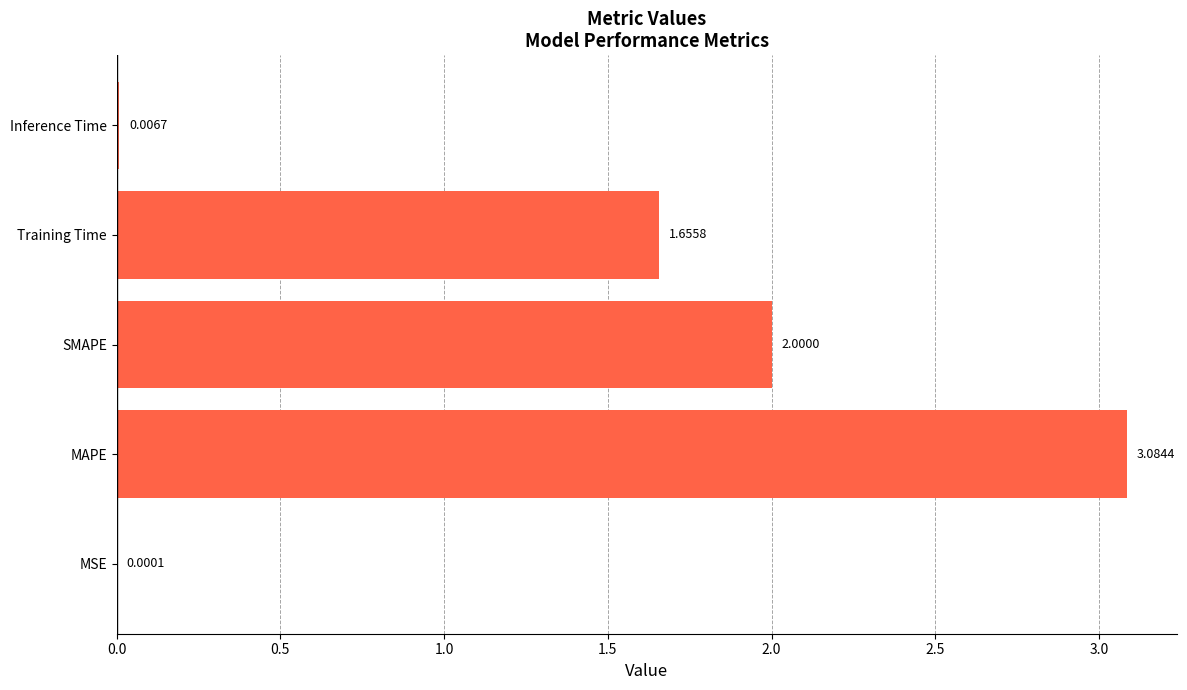

Count the number of values greater than 1.

3